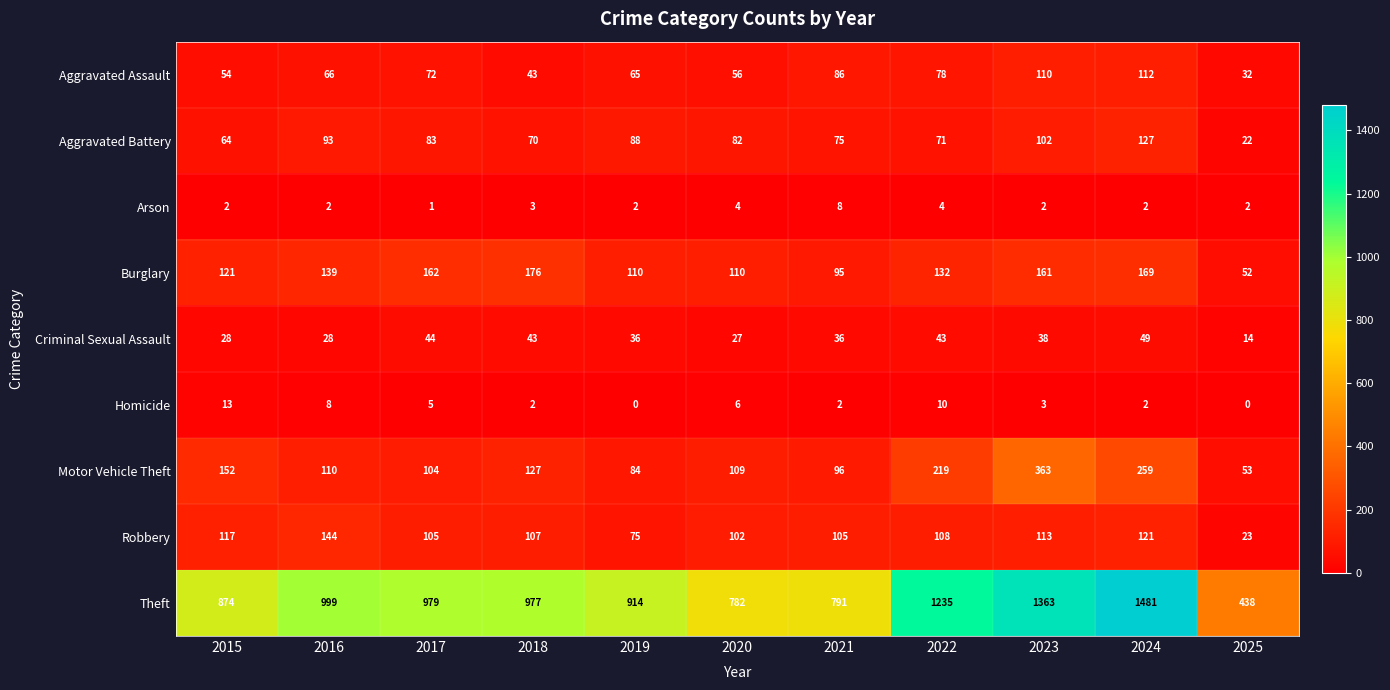

Rank the series by their maximum value, from highest to lowest.

Theft, Motor Vehicle Theft, Burglary, Robbery, Aggravated Battery, Aggravated Assault, Criminal Sexual Assault, Homicide, Arson